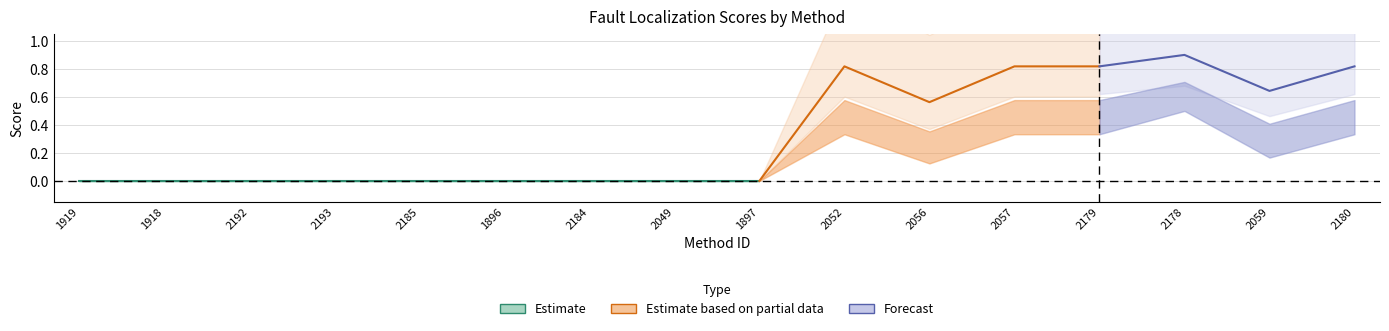

At which label is Barinel closest to 0?

1919